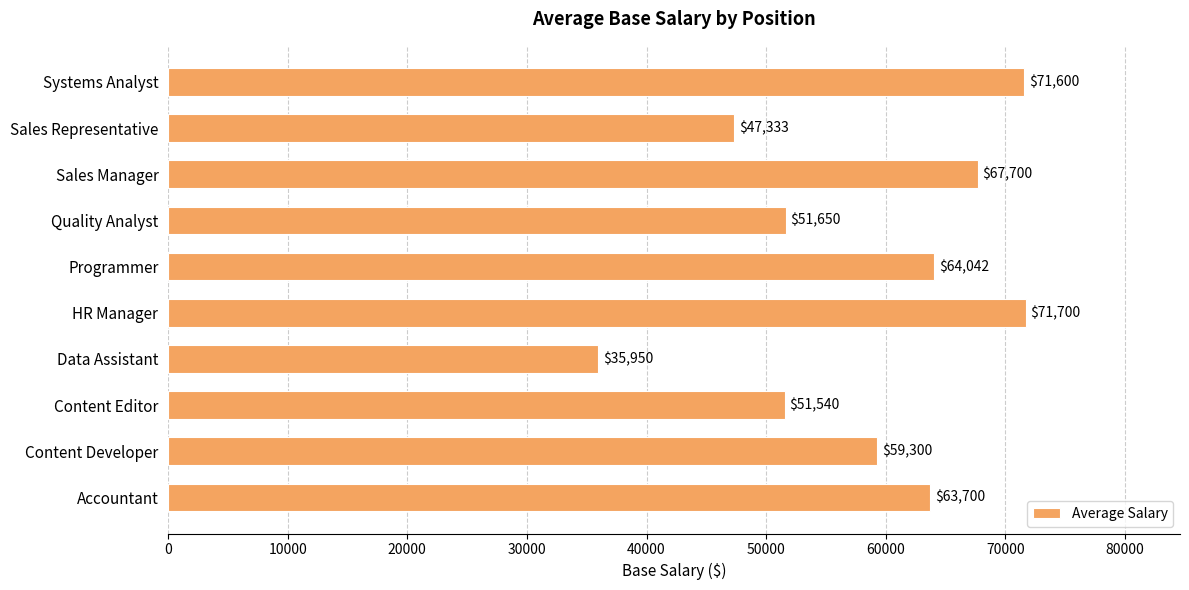

Reading top to bottom, extract all data points from this chart.

71600	47333	67700	51650	64042	71700	35950	51540	59300	63700